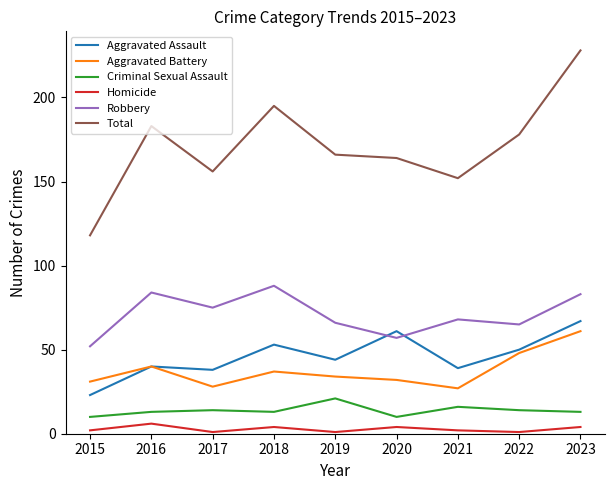

True or false: Aggravated Battery and Criminal Sexual Assault cross at least once.

False